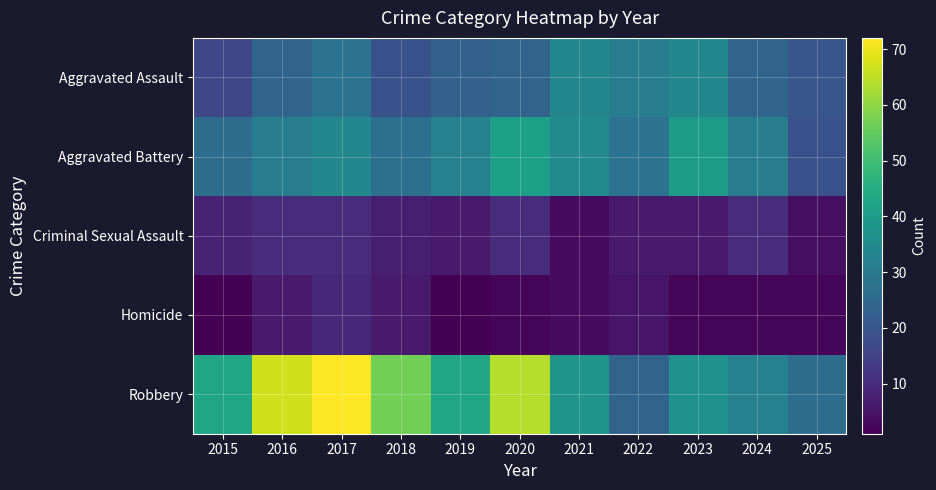

How many categories are shown in the chart?

11